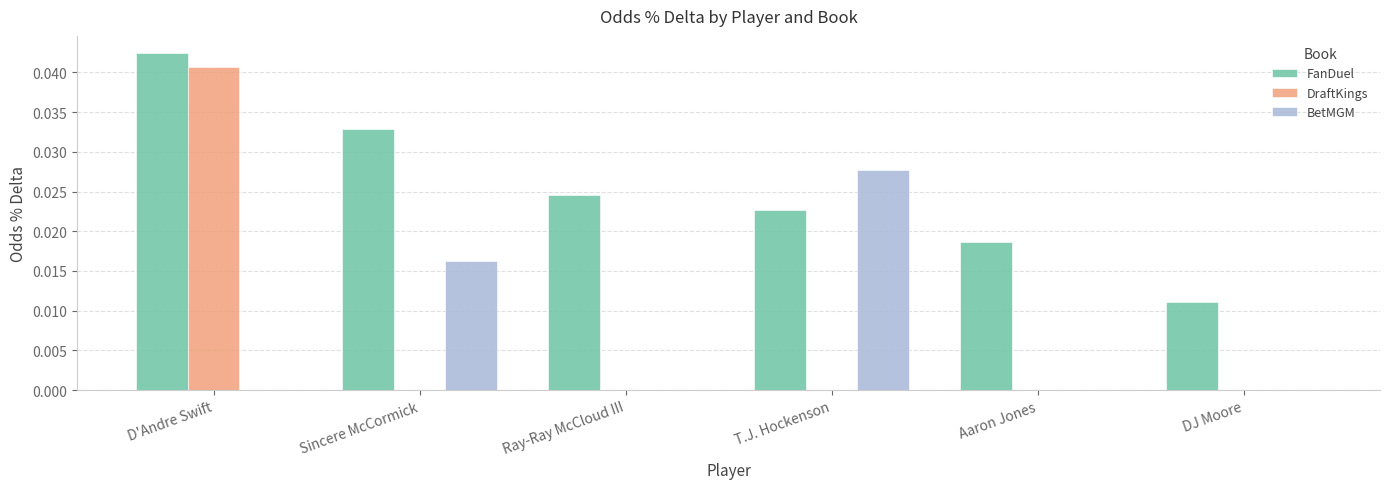

The value of BetMGM at Aaron Jones is 0.0. True or false?

True